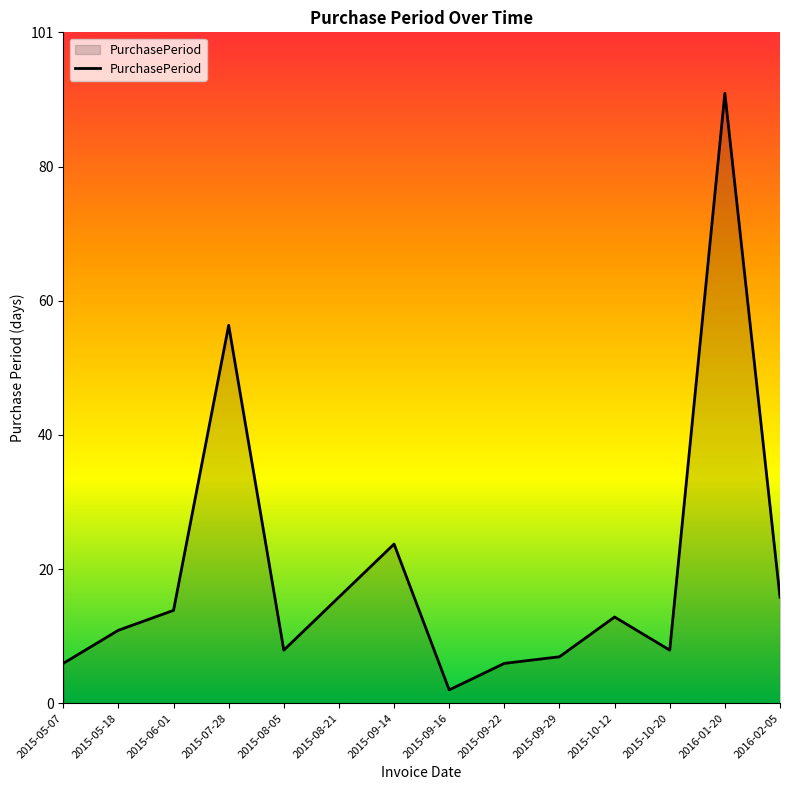

Between 2016-02-05 and 2015-05-18, which is larger?

2016-02-05